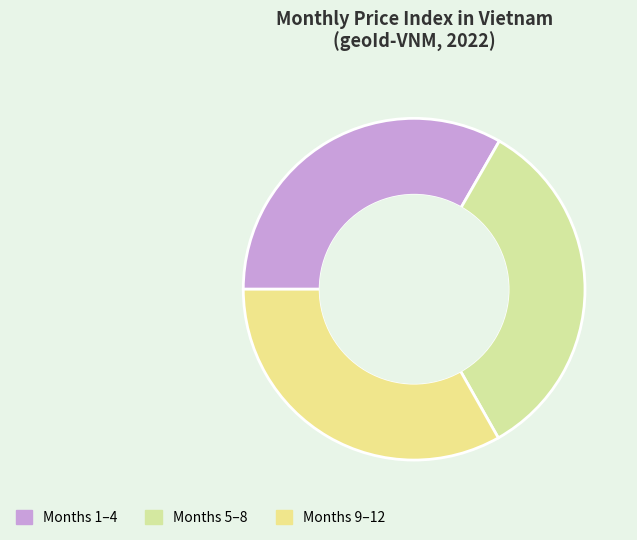

How many slices are in this pie chart?

3